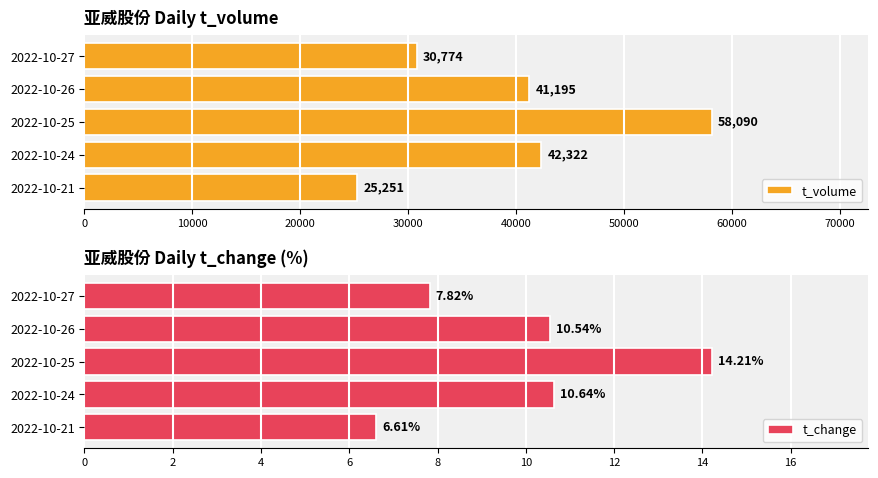

How many groups of bars are there?

5